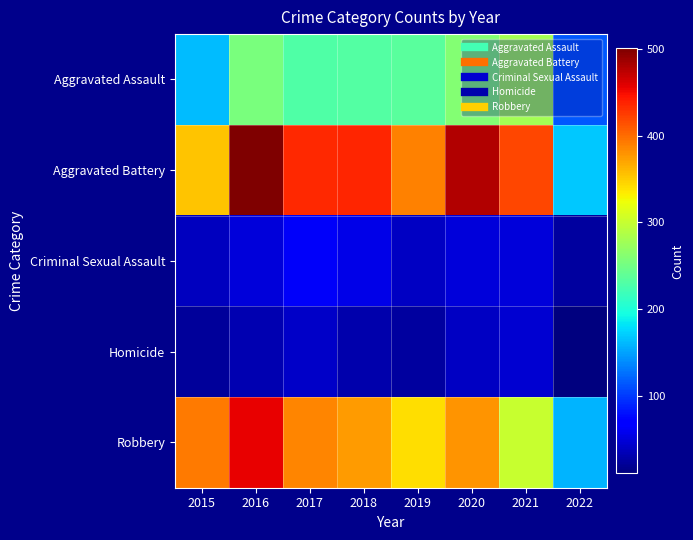

At which category is the sum across all series the highest?

2016